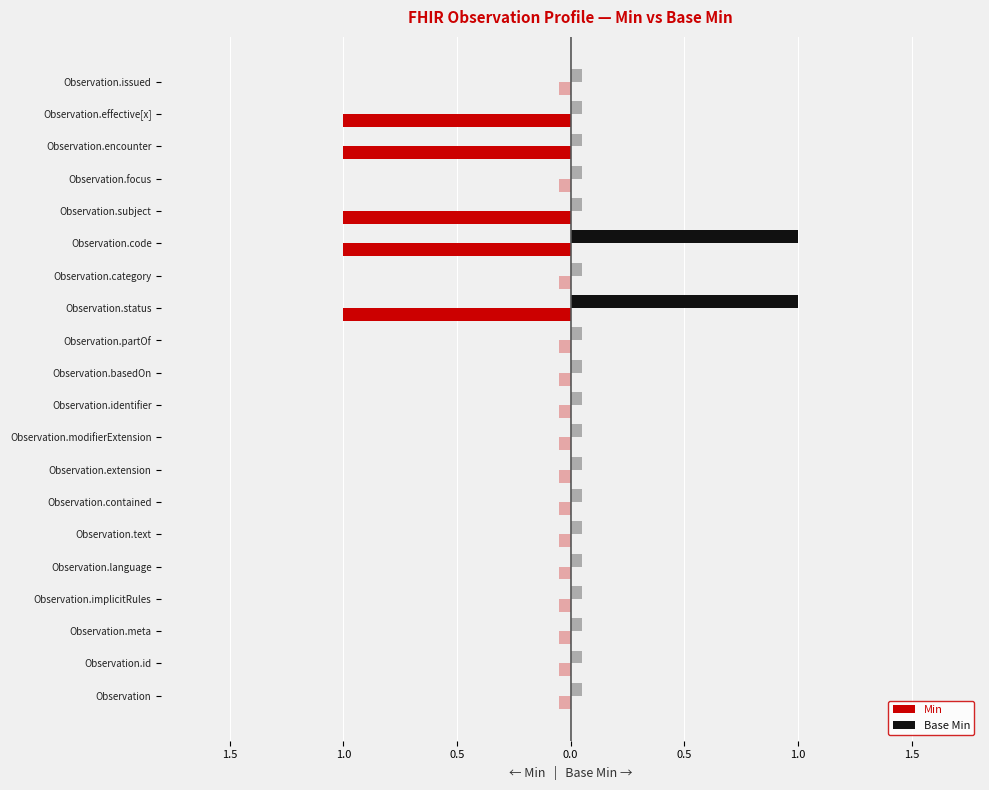

Is it true that Base Min equals 0 at Observation.language?

True